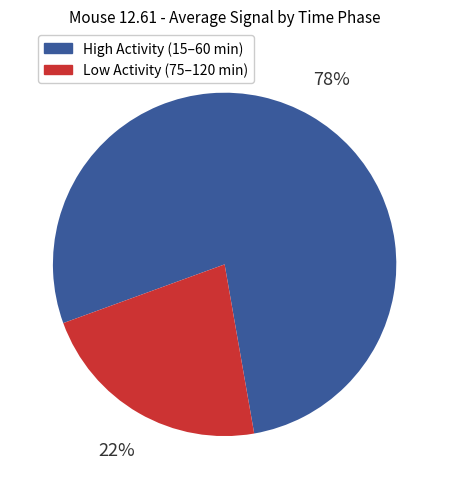

To the nearest percent, what is the average slice percentage?

50%